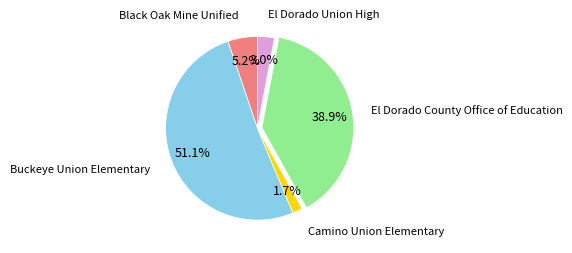

Is there a majority slice in this chart?

Yes